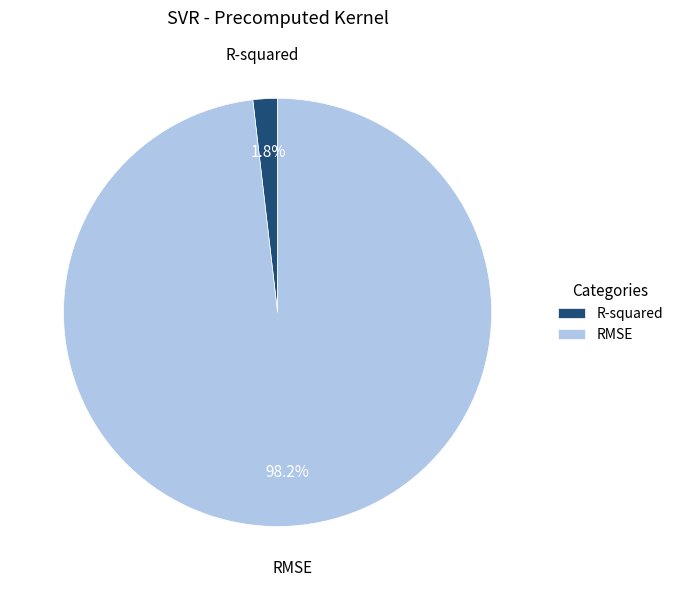

Count the number of slices in the pie.

2